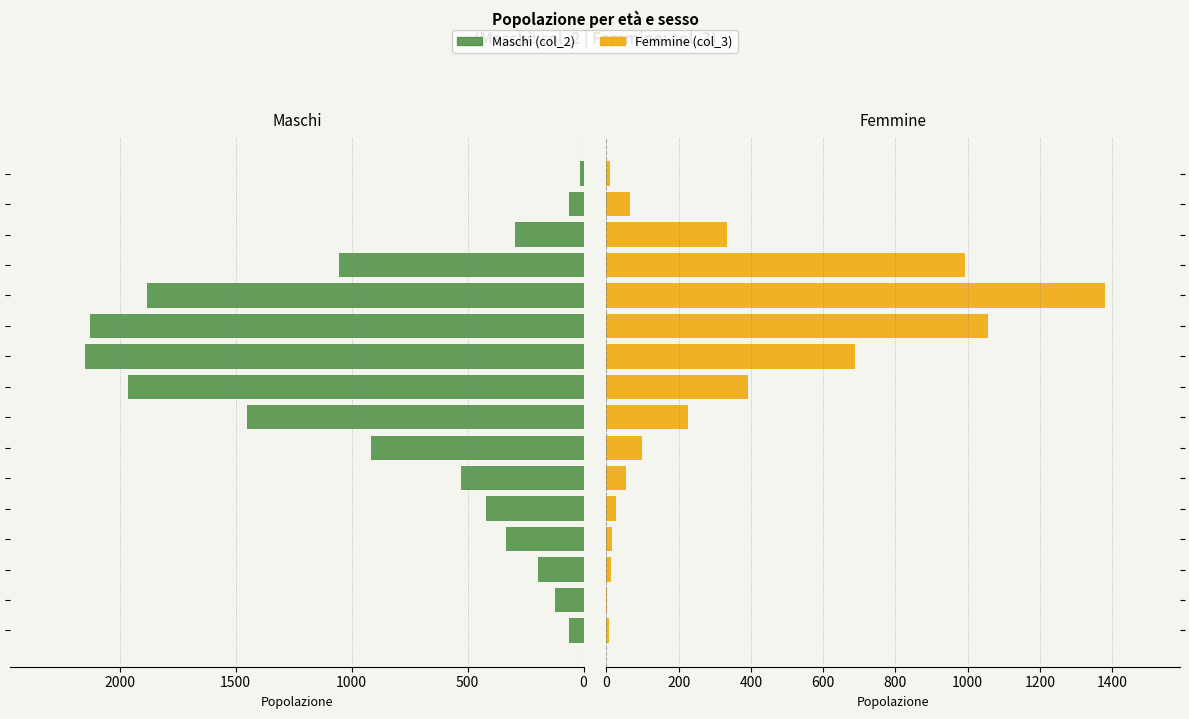

Which category has the highest value across all series?

9